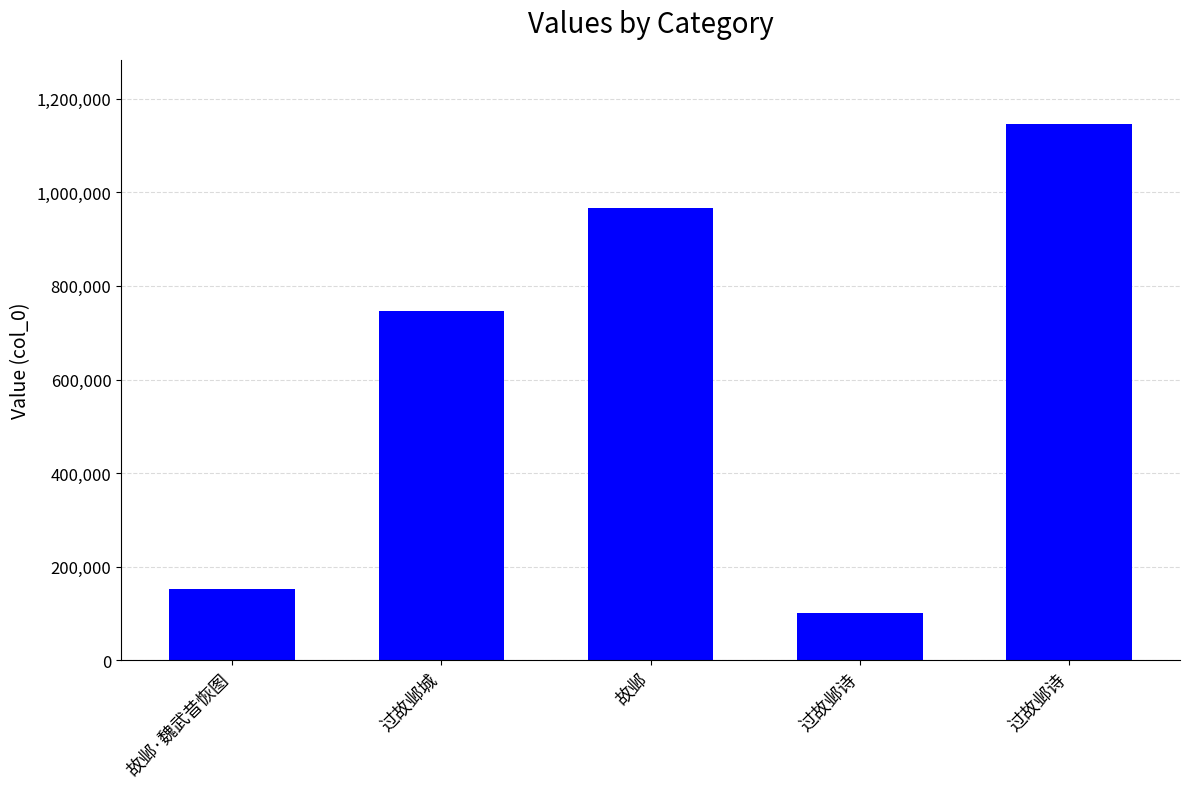

Does the chart contain any negative values?

No